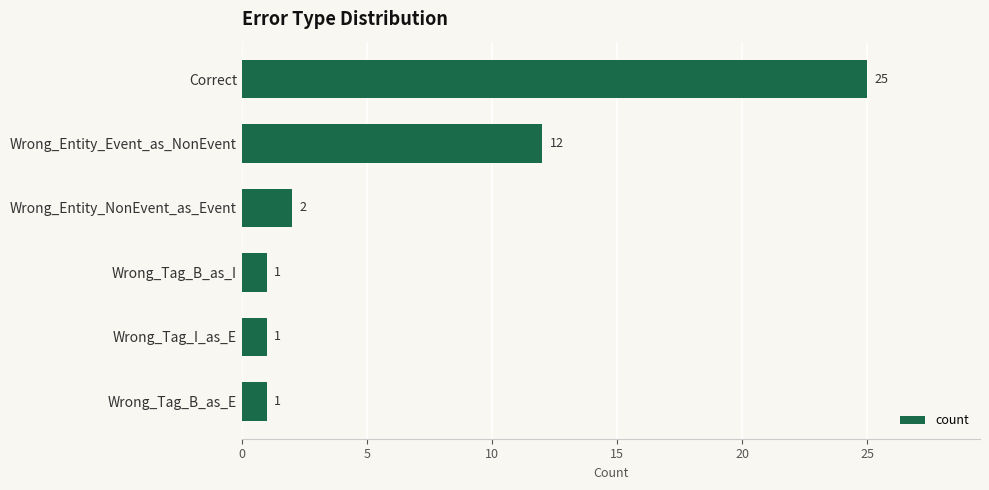

Count the number of categories in the chart.

6